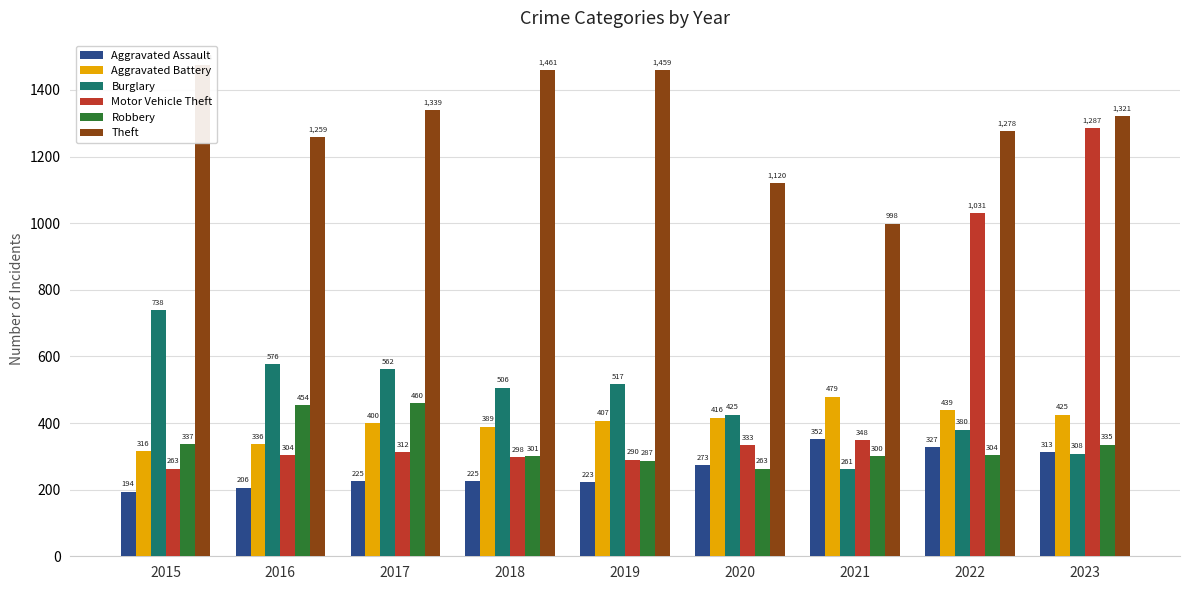

What is the spread (max minus min) of values at 2020?

857